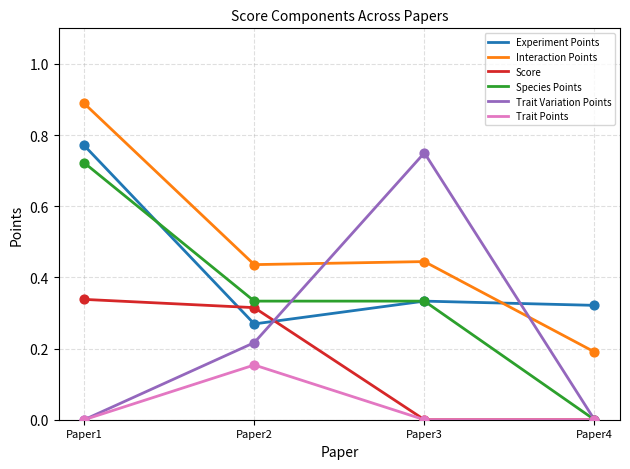

Which series changed the most between Paper2 and Paper3?

Trait Variation Points